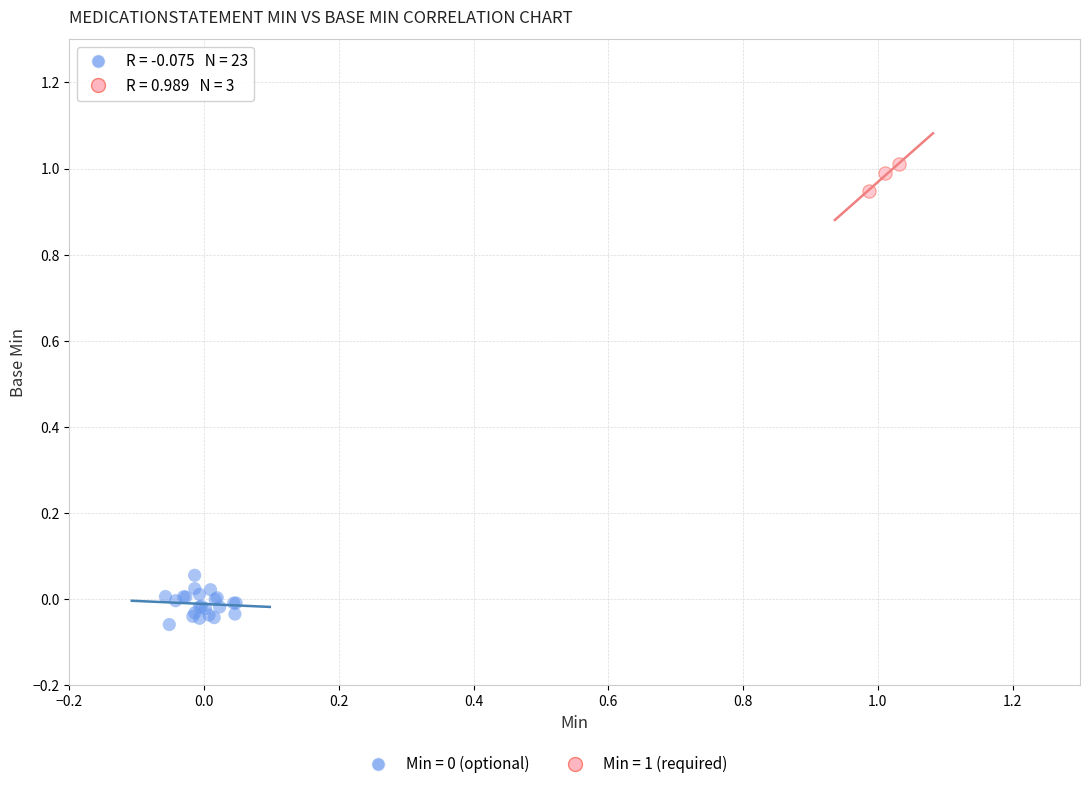

Which series contains the highest Y value?

Min = 1 (required)